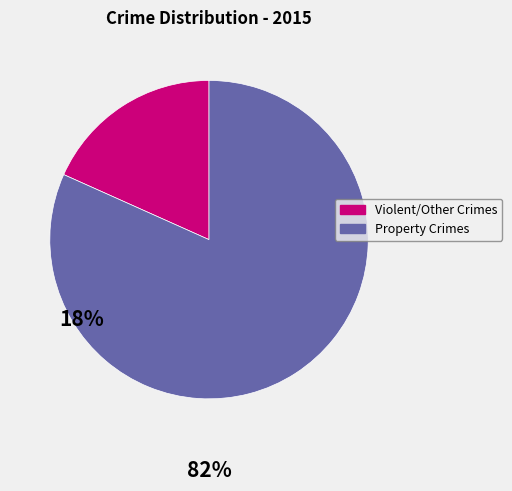

Is there any slice that represents more than half of the pie?

Yes